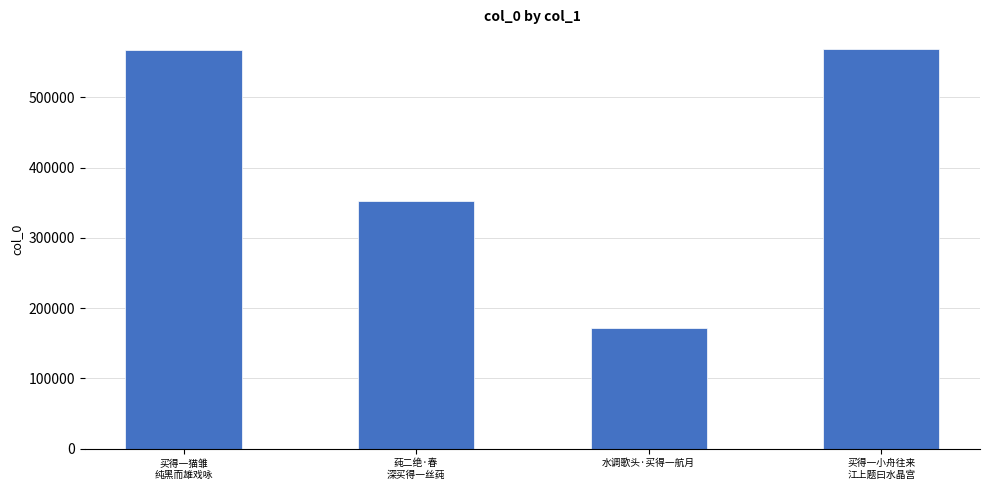

Approximately how many times larger is the value at 水调歌头·买得一航月 compared to 买得一小舟往来
江上题曰水晶宫?

0.3